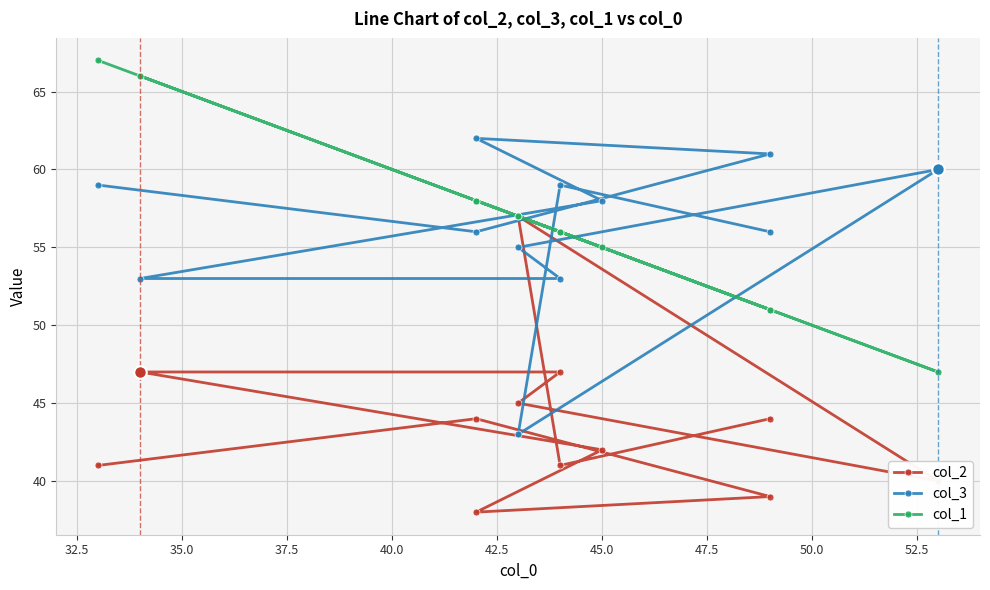

Count the number of categories in the chart.

12